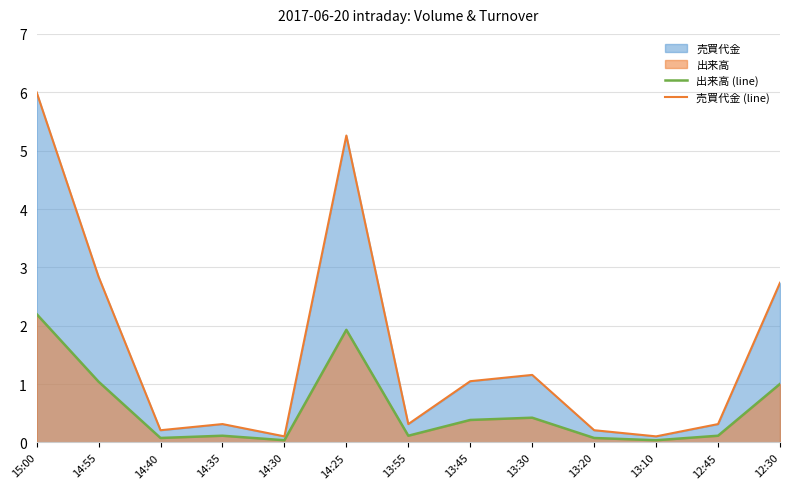

What position from the left is 14:55?

2